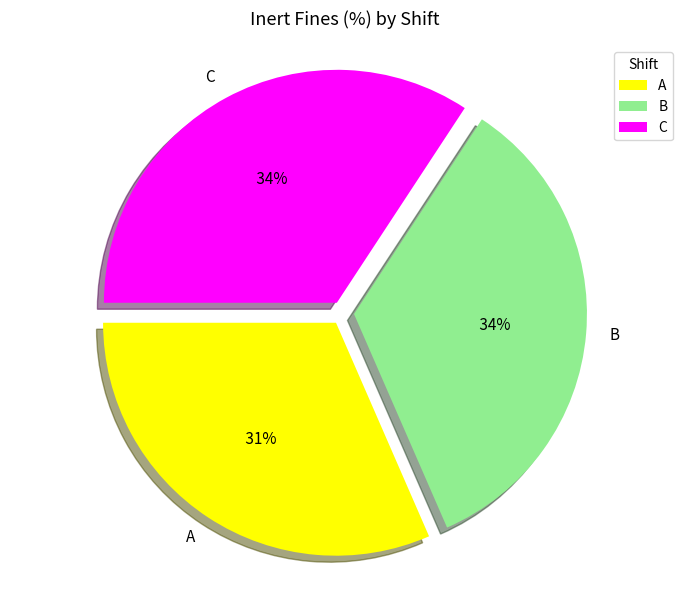

What percentage do B and C together represent?

67.5%